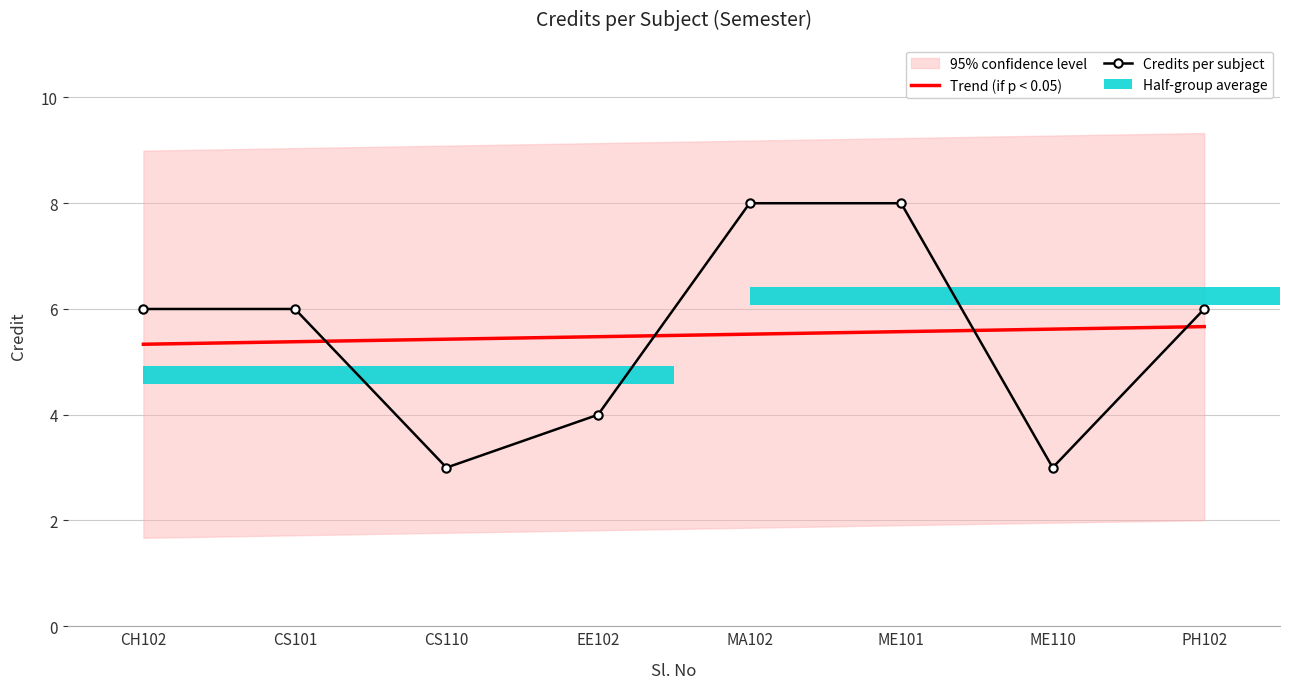

Which series changed the most between EE102 and ME110?

Credits per subject